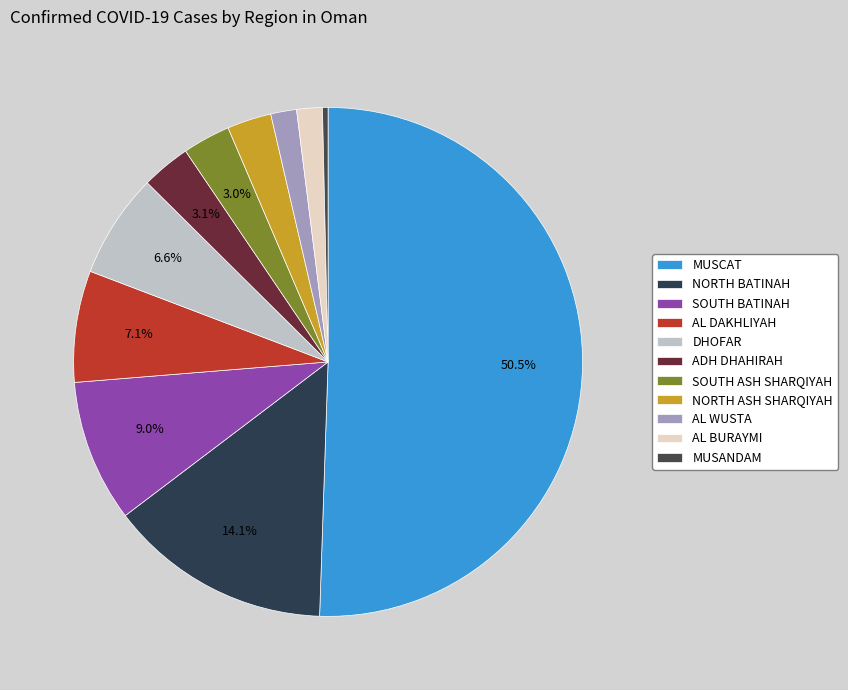

Count the number of slices in the pie.

11